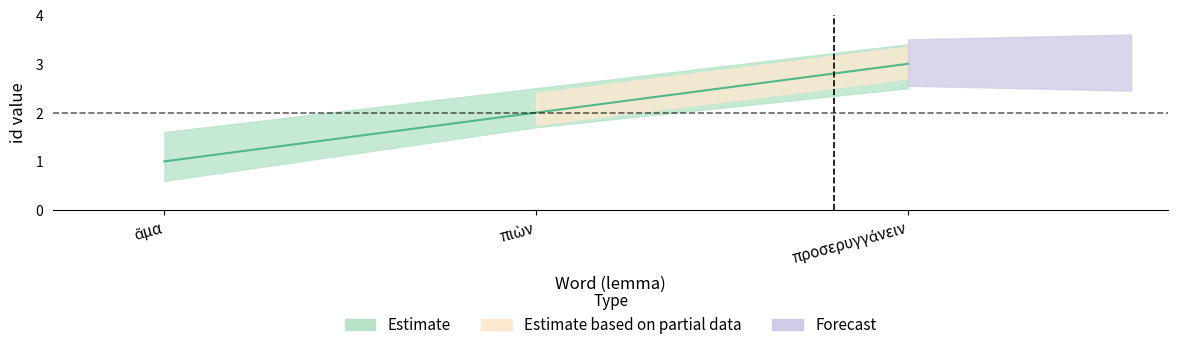

Which has a higher value, προσερυγγάνειν or ἅμα?

προσερυγγάνειν